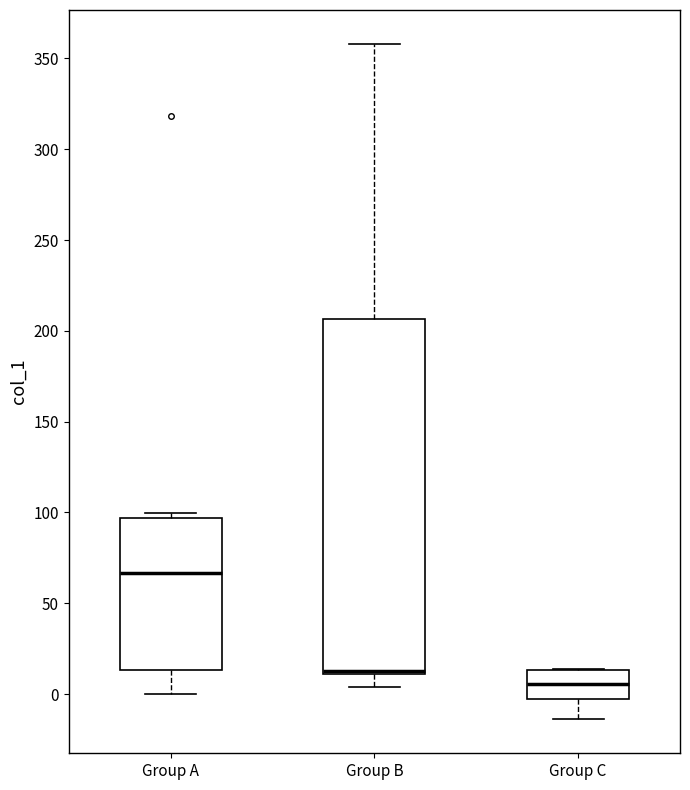

Reading left to right, read every box against the y-axis: the position of its median line, the range the box covers, and the ends of its whiskers. The values are not printed on the chart, so give them approximately, as read against the axis.

Group A: median 65, box 15 to 95, whiskers 0 to 100
Group B: median 10 (drawn on the box's lower edge), box 10 to 205, whiskers 5 to 360
Group C: median 5, box 0 to 15, whiskers -15 to 15